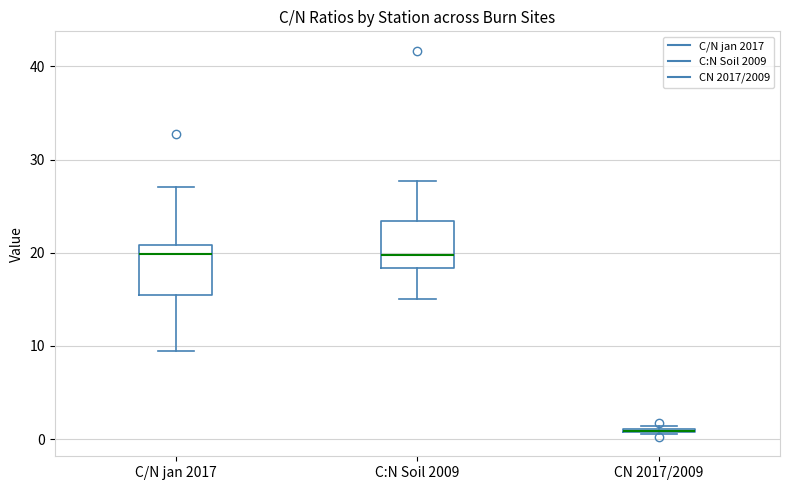

Reading left to right, transcribe this box plot: for each box, give where its median line is, the range the box spans, and where its two whiskers end, as read against the y-axis. The values are not printed on the chart, so give them approximately, as read against the axis.

C/N jan 2017: median 20, box 16 to 21, whiskers 9 to 27
C:N Soil 2009: median 20, box 18 to 23, whiskers 15 to 28
CN 2017/2009: box collapsed to a line at 1, whiskers 1 to 1